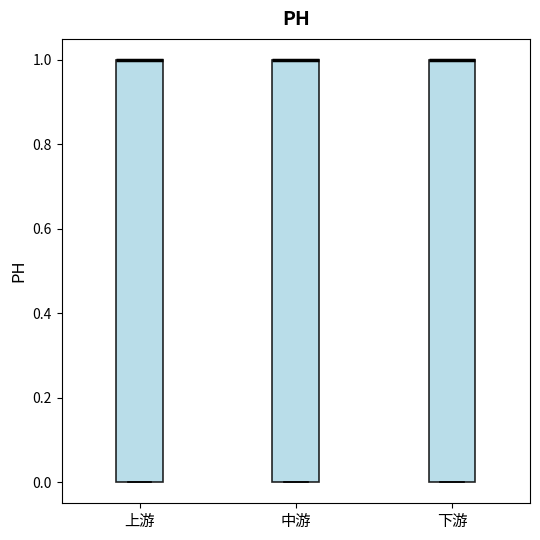

Where is the upper edge of the box for 下游 on the y-axis? The values are not printed on the chart, so give them approximately, as read against the axis.

1